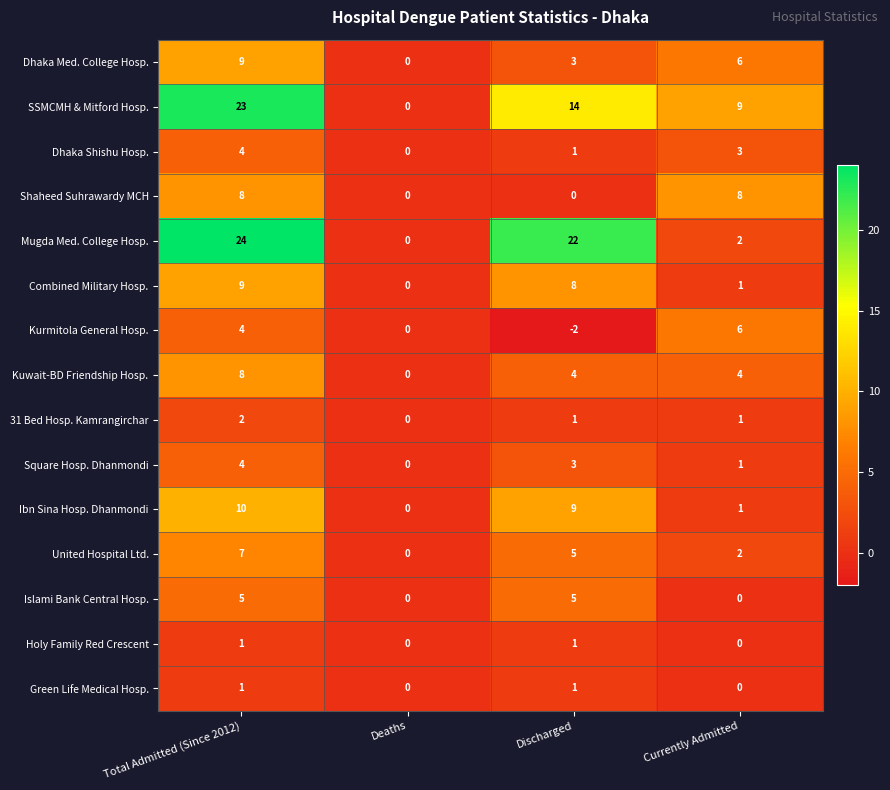

At which category does the chart reach its peak across all series?

Total Admitted (Since 2012)